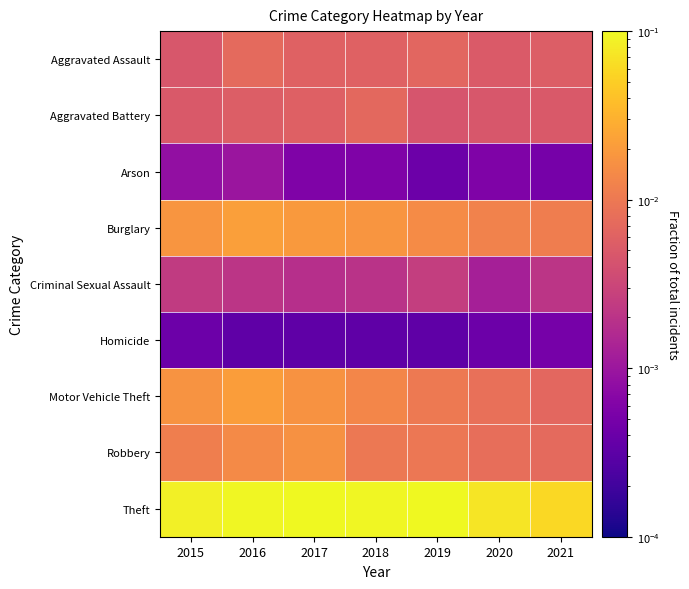

What is the spread (max minus min) of values at 2021?

0.1